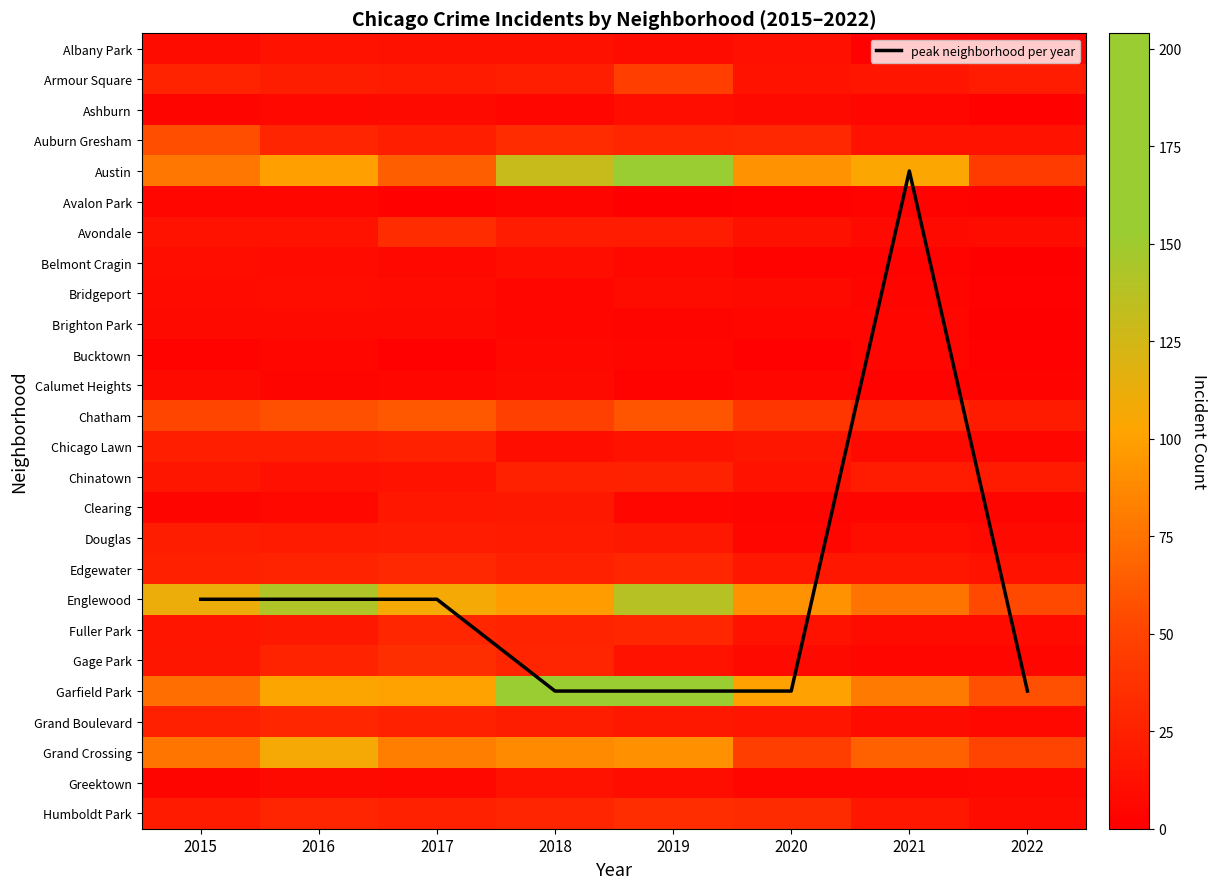

At 2019, list the series in order from largest to smallest.

Garfield Park, Austin, Englewood, Grand Crossing, Chatham, Armour Square, Humboldt Park, Auburn Gresham, Edgewater, Fuller Park, Chinatown, peak neighborhood per year, Avondale, Douglas, Grand Boulevard, Chicago Lawn, Gage Park, Ashburn, Greektown, Albany Park, Bridgeport, Belmont Cragin, Bucktown, Clearing, Brighton Park, Calumet Heights, Avalon Park